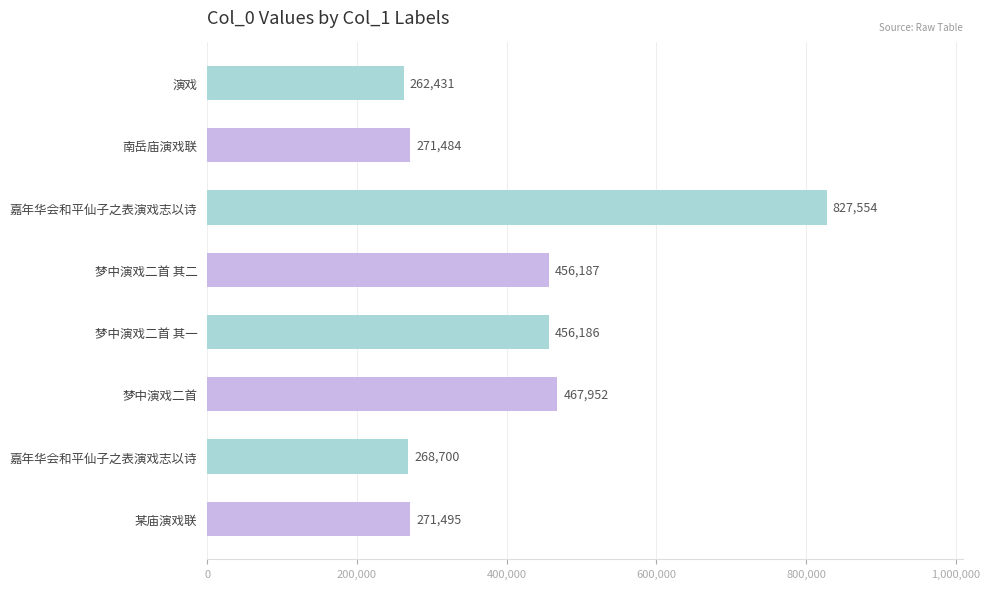

How many data points are less than 456186?

4